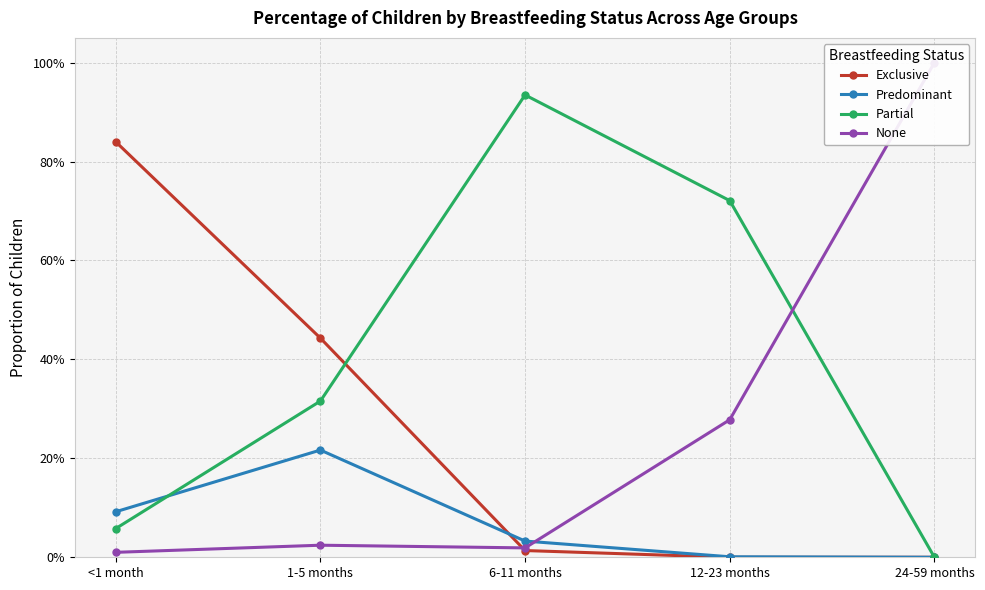

Reading left to right, what are all the values shown in this chart?

Exclusive: 0.8	0.4	0.0	0.0	0.0
Predominant: 0.1	0.2	0.0	0.0	0.0
Partial: 0.1	0.3	0.9	0.7	0.0
None: 0.0	0.0	0.0	0.3	1.0